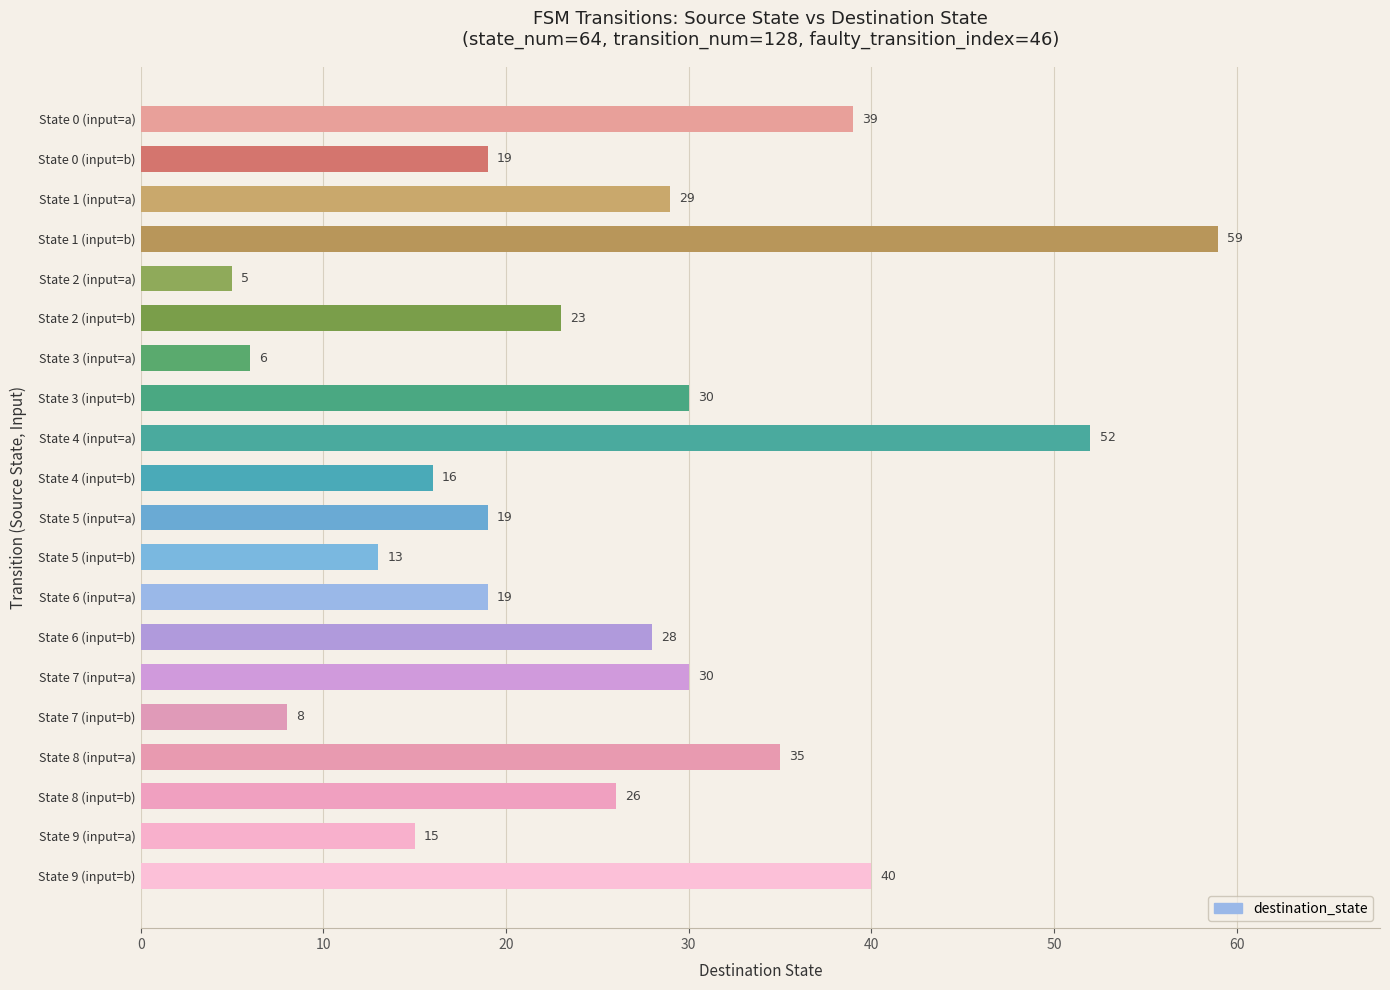

How many data points are less than 26?

10